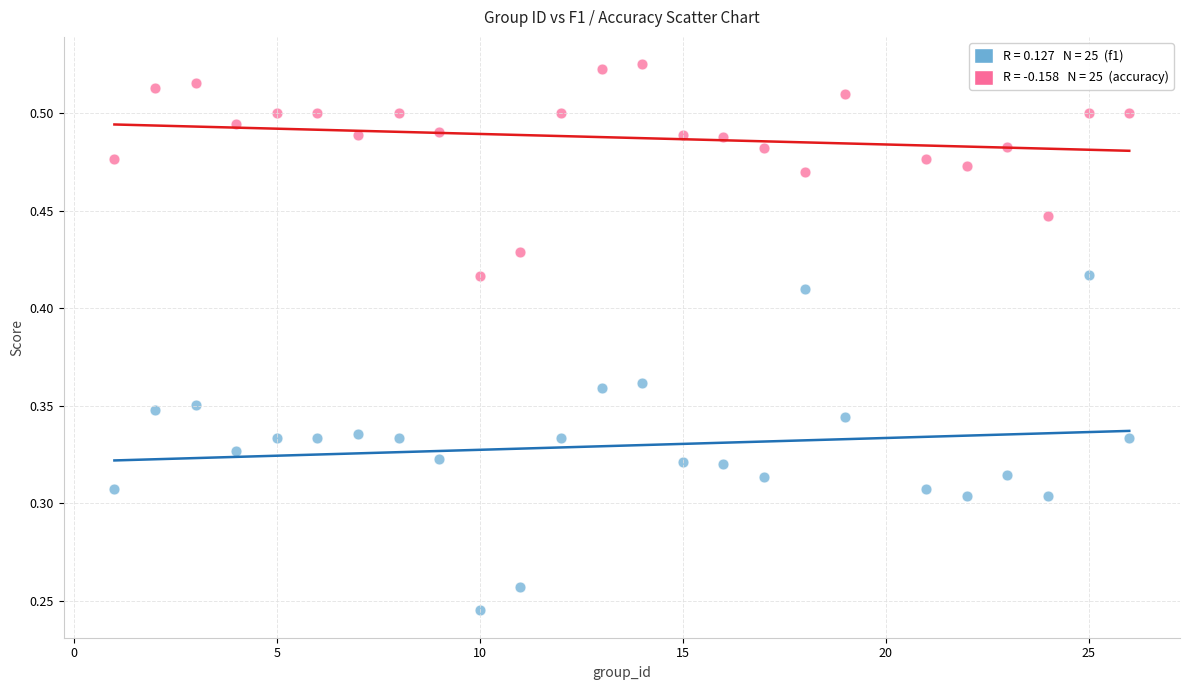

Across all data points, what is the range of X values (max minus min)?

25.0